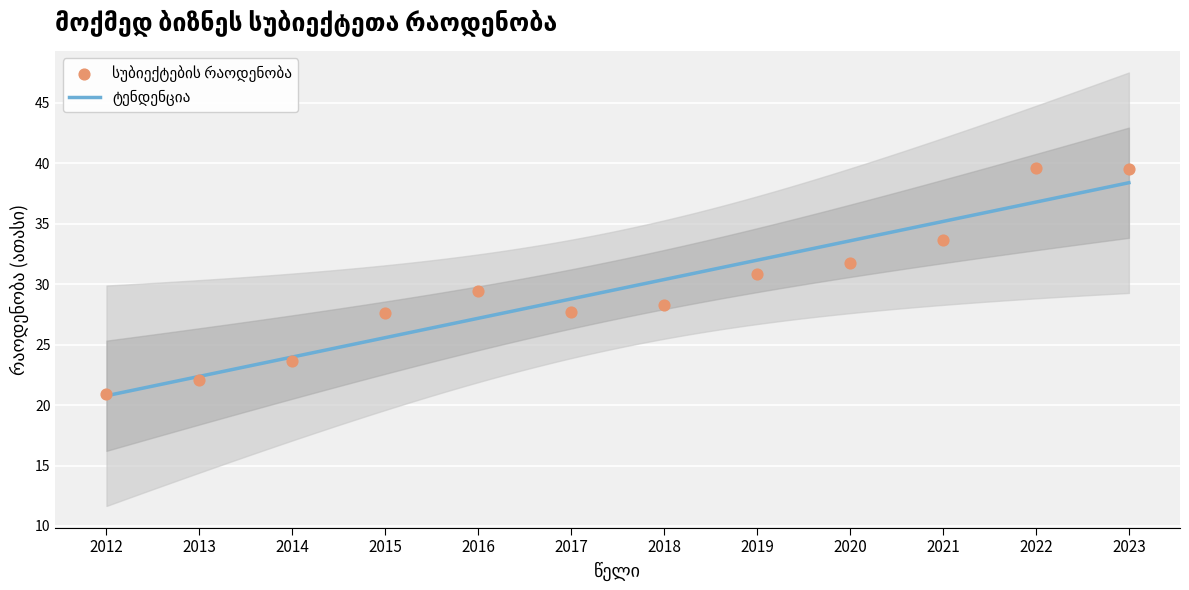

What is the change in value from 2016 to 2020?

+2.4